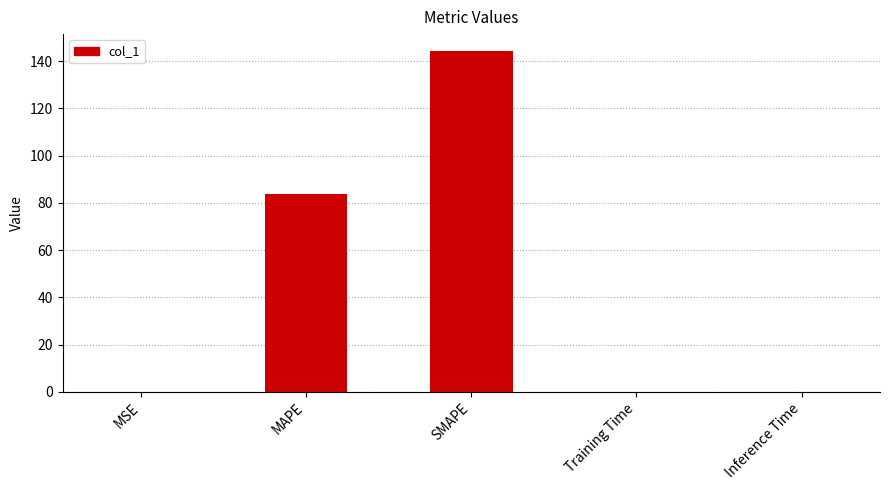

True or false: the data shows 0.0 at Inference Time.

True